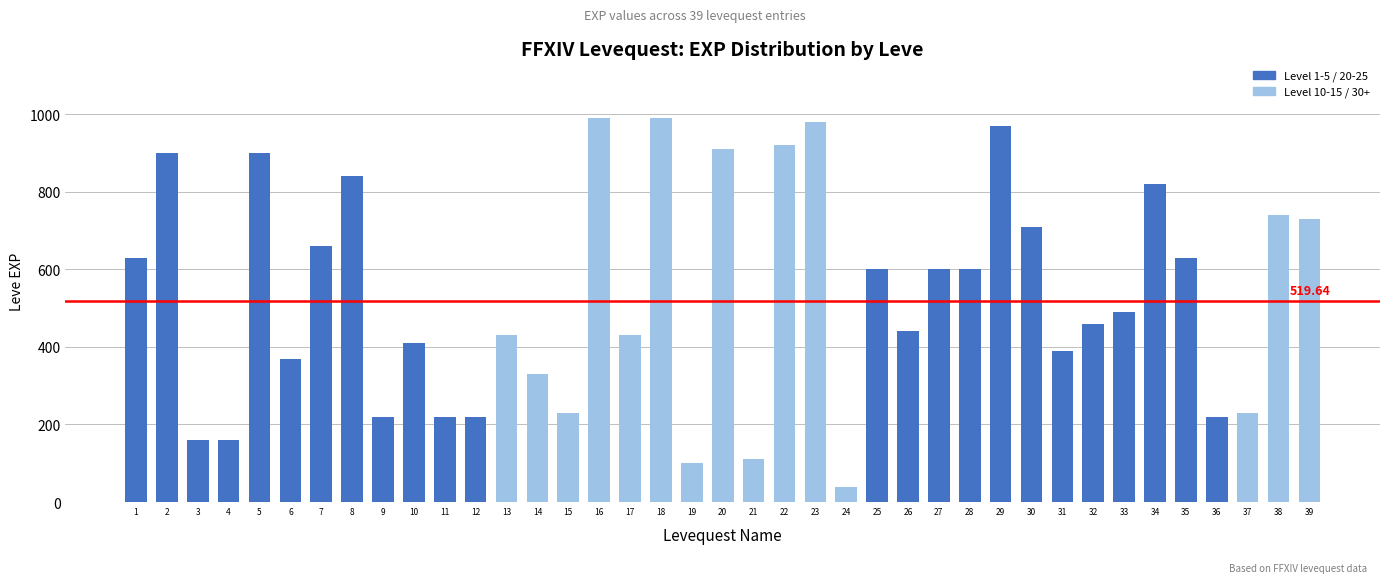

At which label does the data first exceed 490?

1